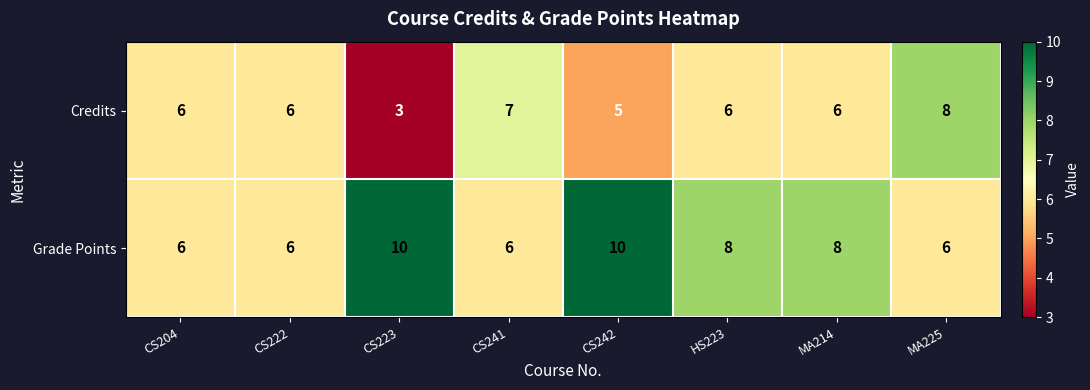

List the series in order of their overall mean, highest first.

Grade Points, Credits